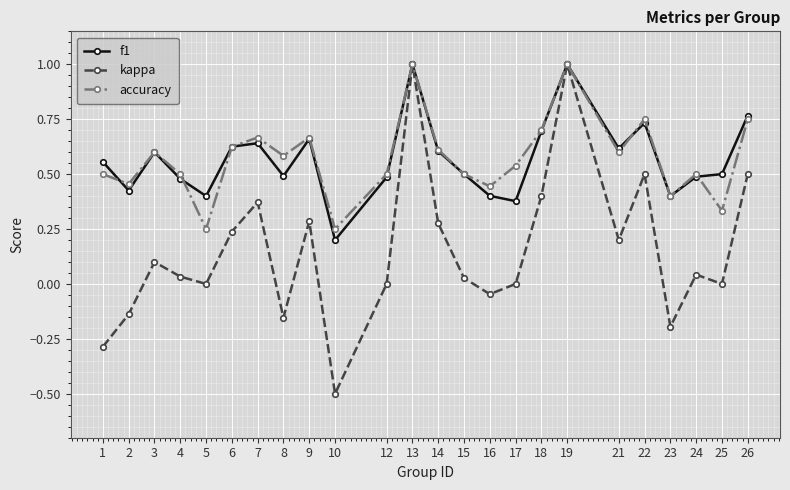

What are all the series names shown in the legend?

f1, kappa, accuracy